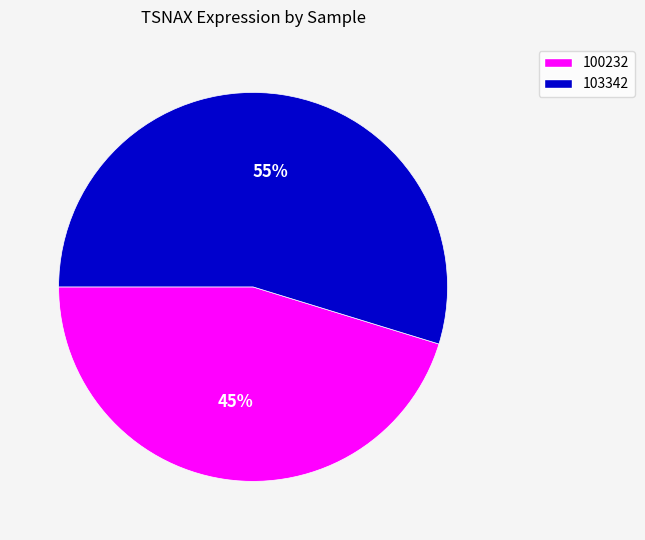

To the nearest percent, what is the average slice percentage?

50%